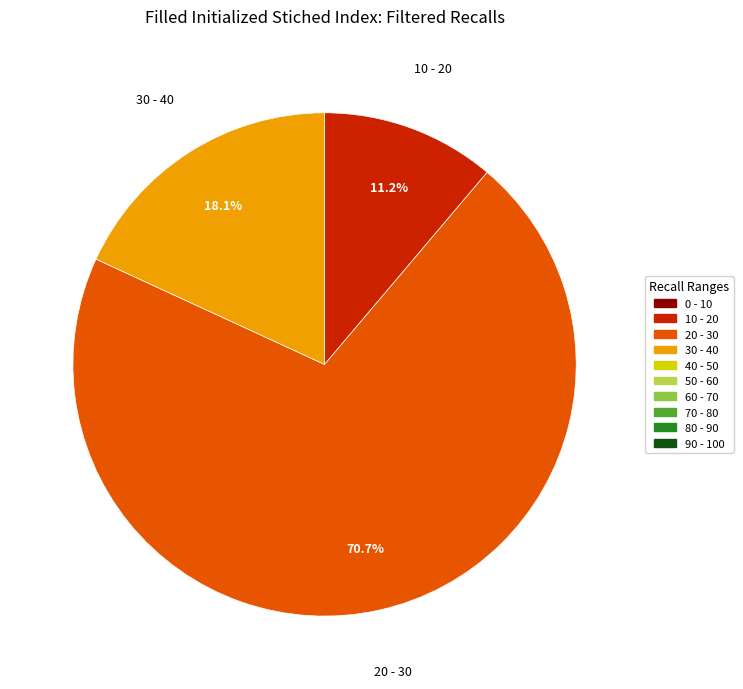

Count the number of slices in the pie.

3